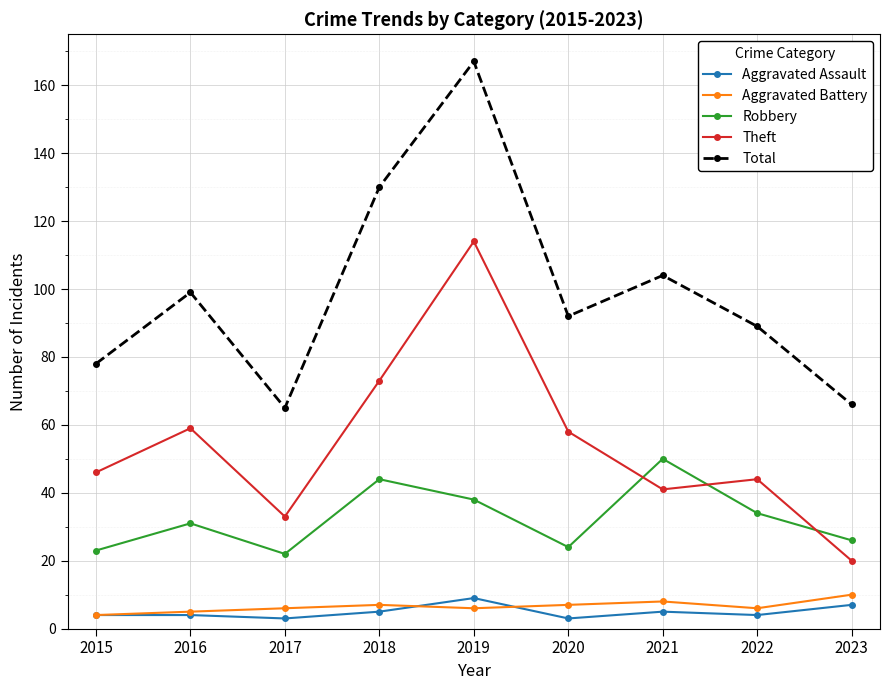

Reading left to right, what are all the values shown in this chart?

Aggravated Assault: 2015=4	2016=4	2017=3	2018=5	2019=9	2020=3	2021=5	2022=4	2023=7
Aggravated Battery: 2015=4	2016=5	2017=6	2018=7	2019=6	2020=7	2021=8	2022=6	2023=10
Robbery: 2015=23	2016=31	2017=22	2018=44	2019=38	2020=24	2021=50	2022=34	2023=26
Theft: 2015=46	2016=59	2017=33	2018=73	2019=114	2020=58	2021=41	2022=44	2023=20
Total: 2015=78	2016=99	2017=65	2018=130	2019=167	2020=92	2021=104	2022=89	2023=66